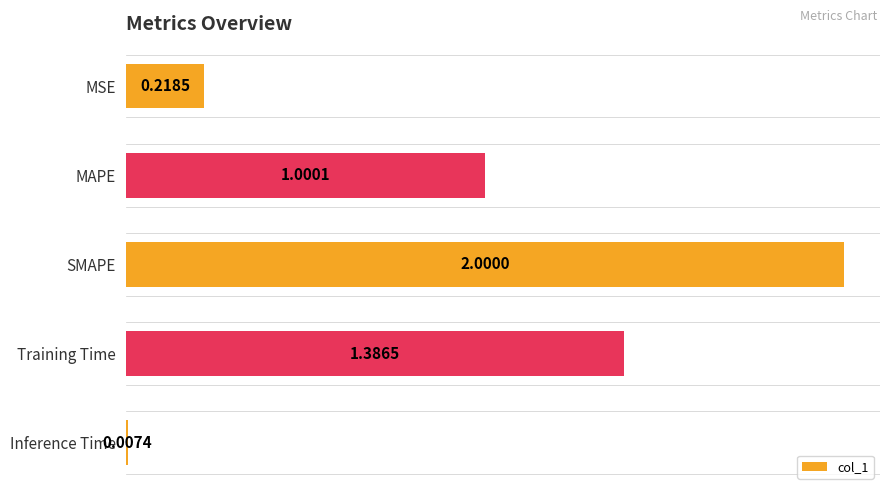

What is the sum of all values?

4.6